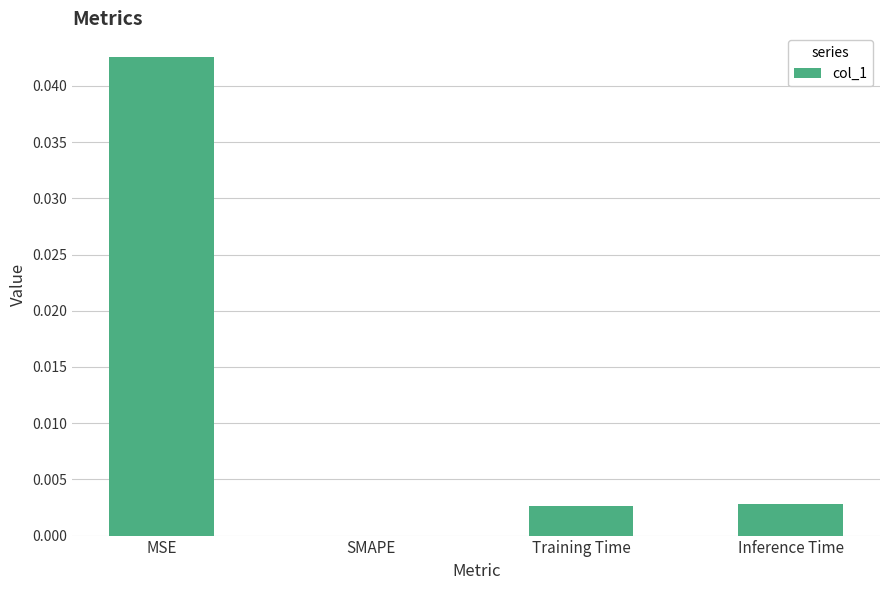

How many values exceed 0?

3